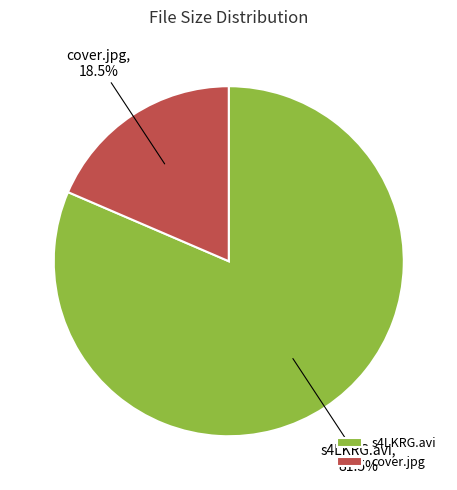

How much of the chart is everything except cover.jpg?

81.5%